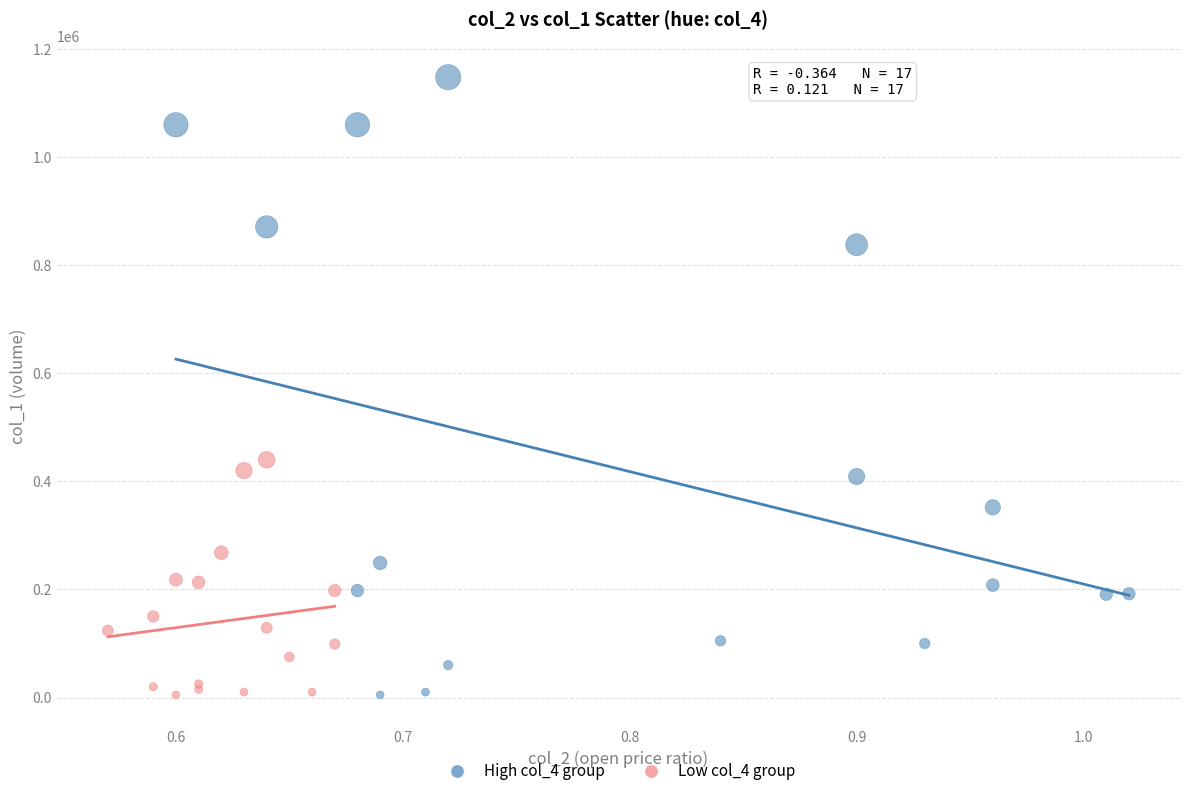

What are all the series names shown in the legend?

High col_4 group, Low col_4 group